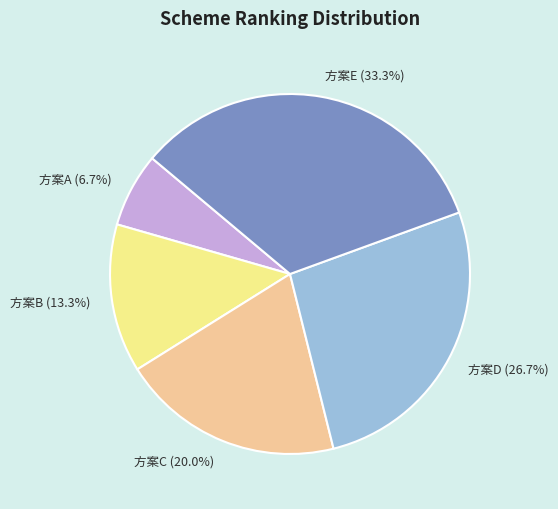

Is 方案D the majority of the pie?

No